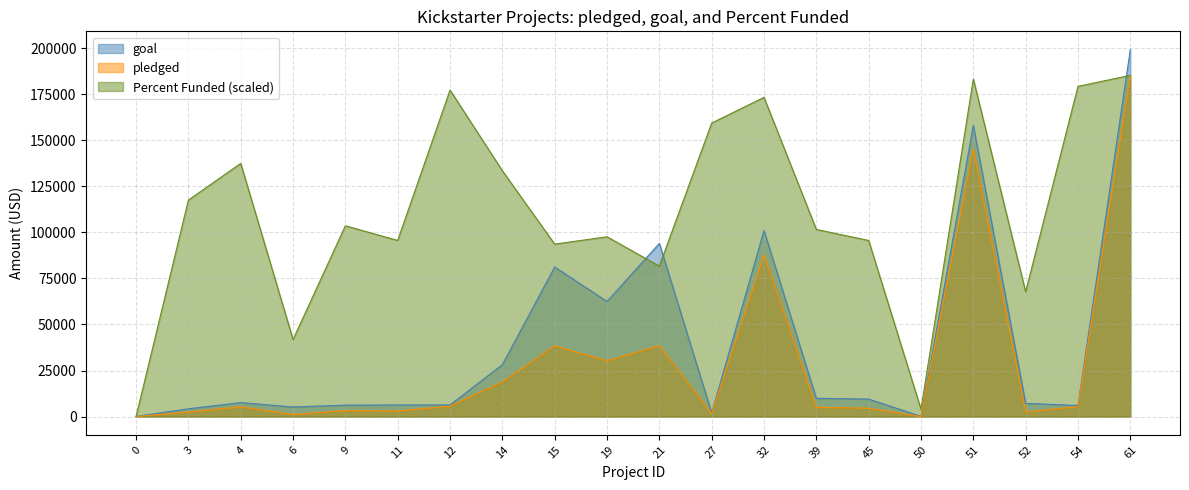

How many data points in goal are above 7600?

9